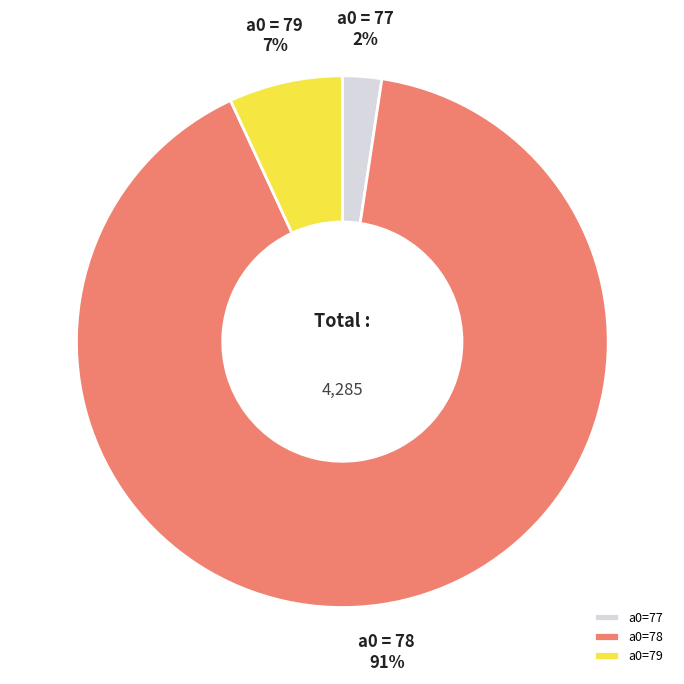

Is it true that a0=78 is 80% of the pie?

False